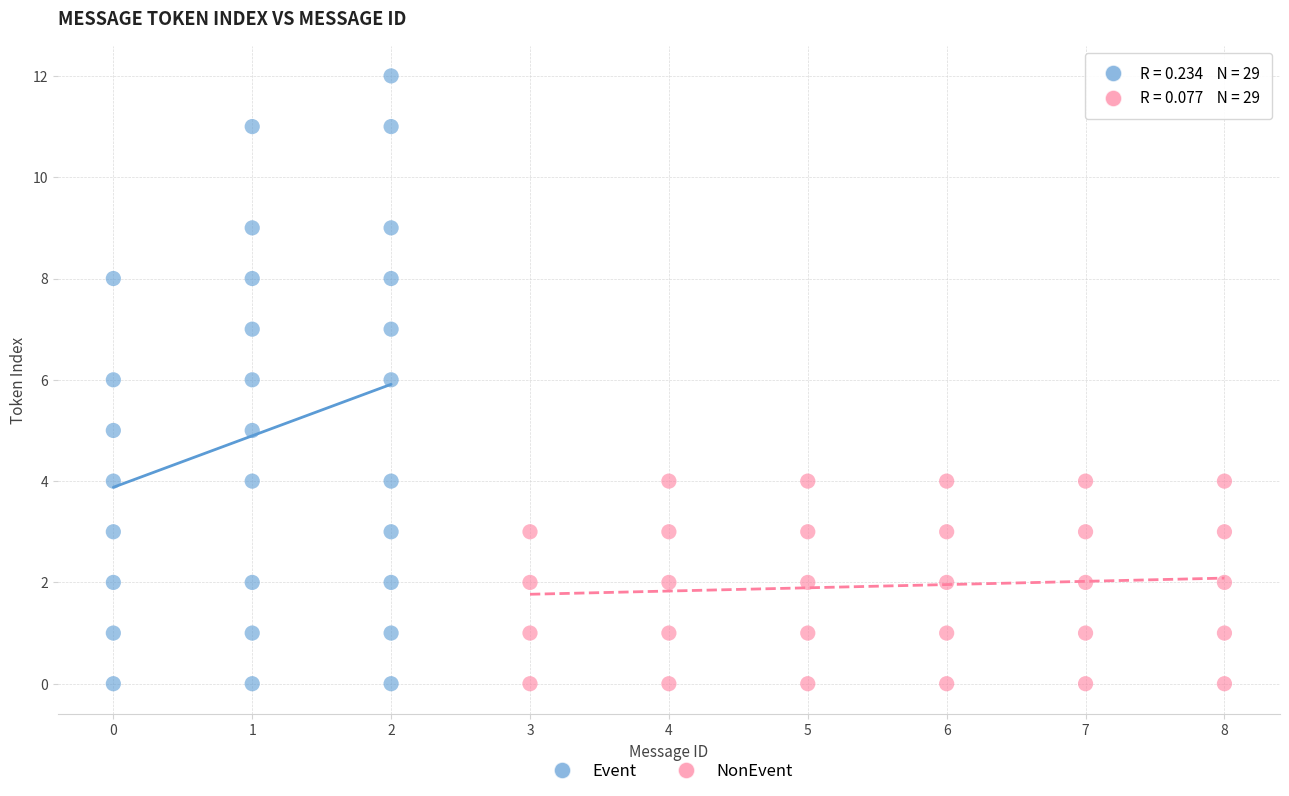

Which series reaches the maximum Y coordinate?

Event